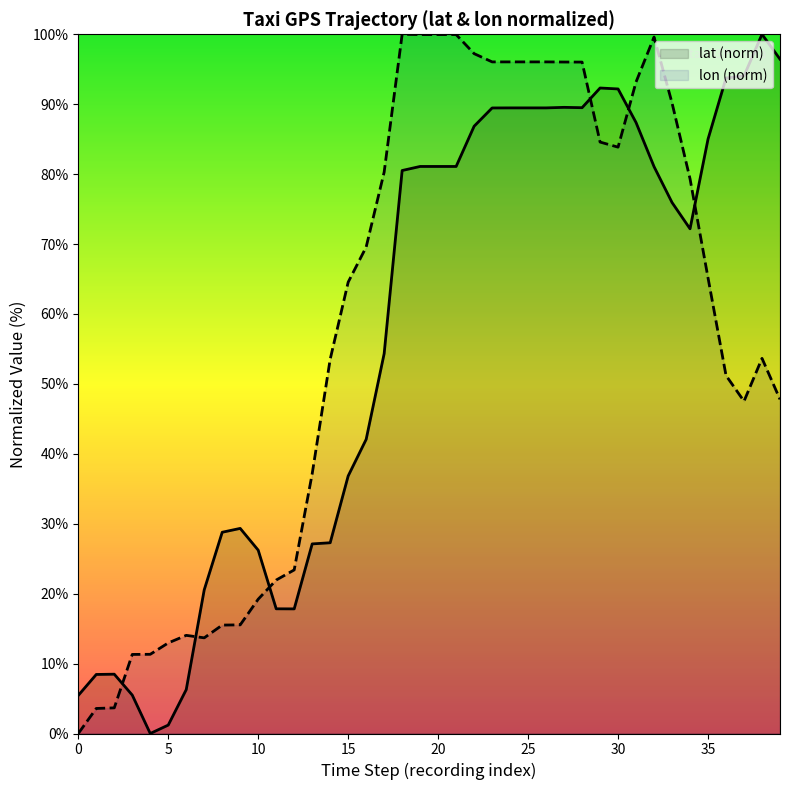

What is the value of the lon point at the 39th from the left?

53.7